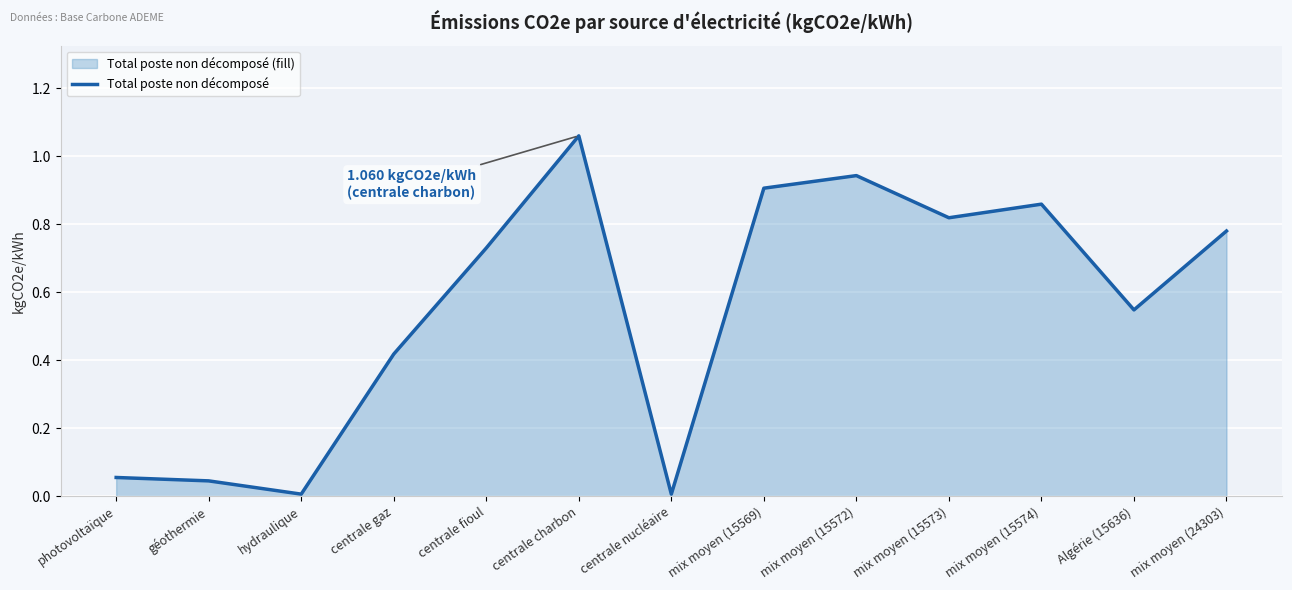

What is the average value?

0.6